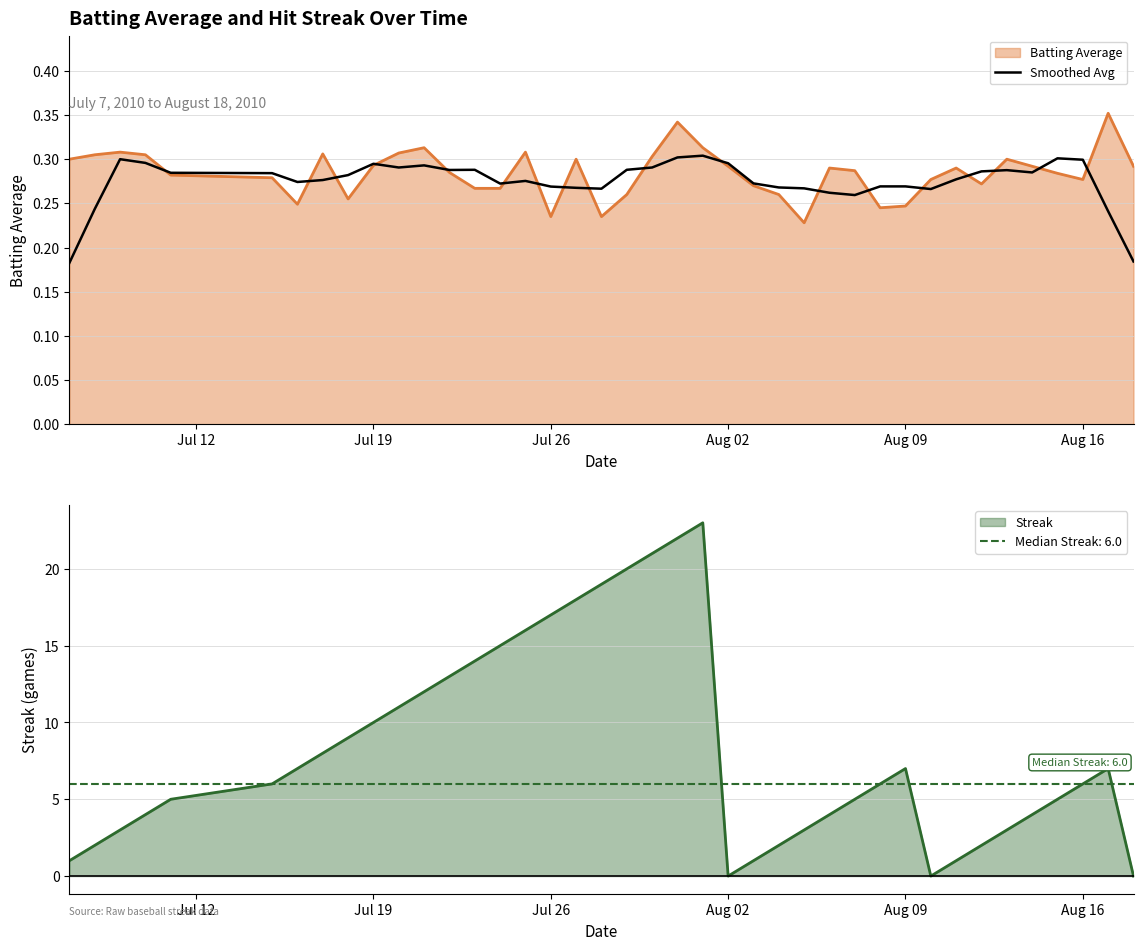

The Smoothed Avg series shows 0.5 at Jul 26. True or false?

False